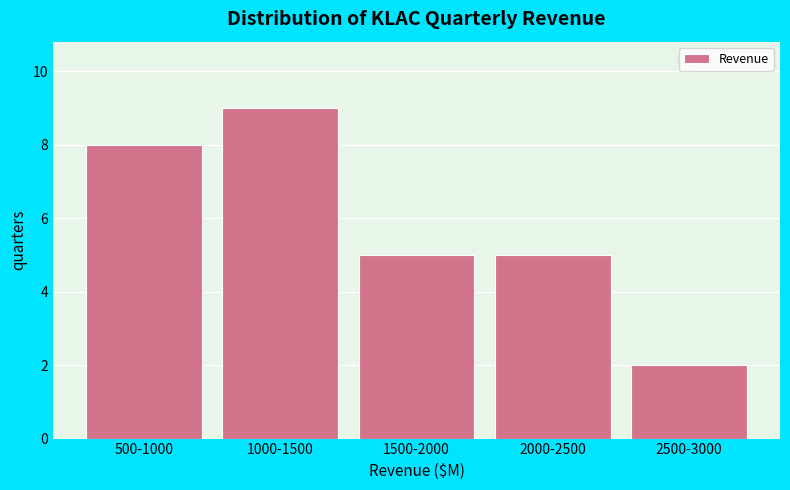

Reading left to right, transcribe all the data shown in this chart.

8	9	5	5	2